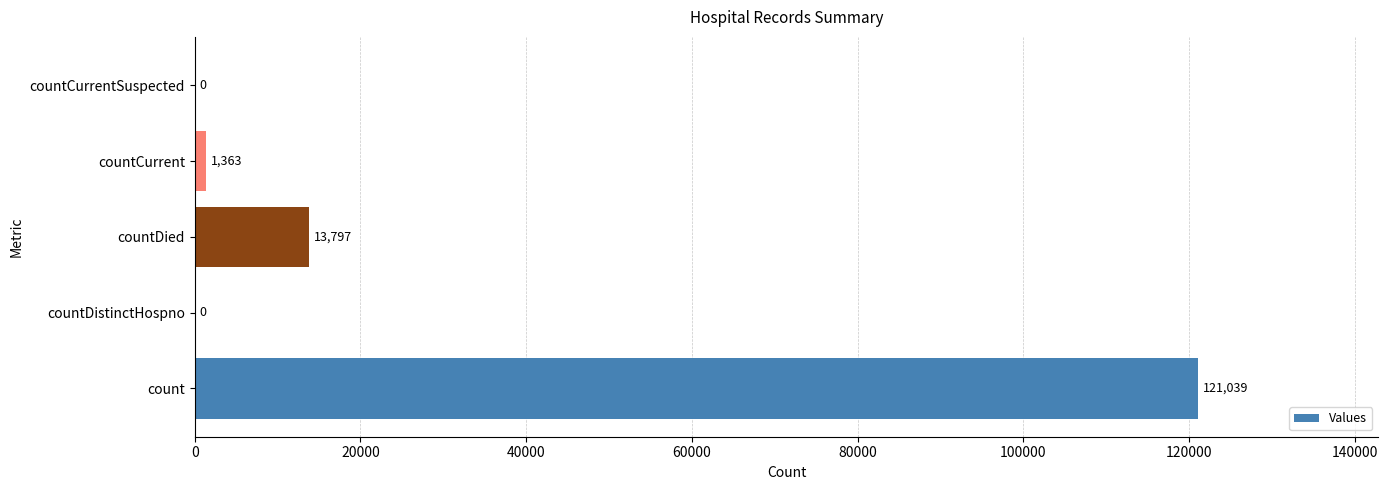

Which label corresponds to the largest value in the chart?

count